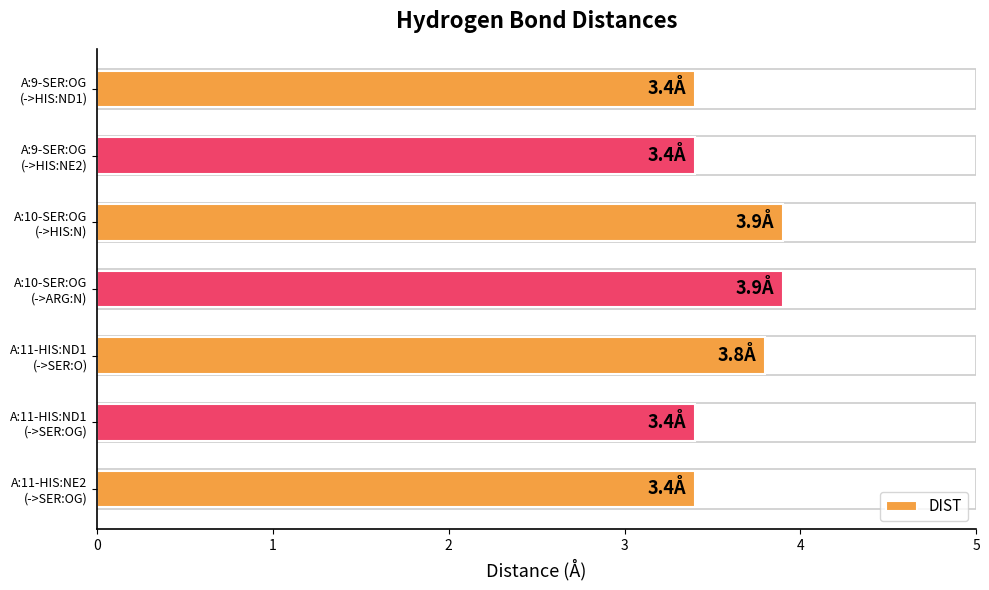

Reading top to bottom, transcribe all the data shown in this chart.

3.4	3.4	3.9	3.9	3.8	3.4	3.4